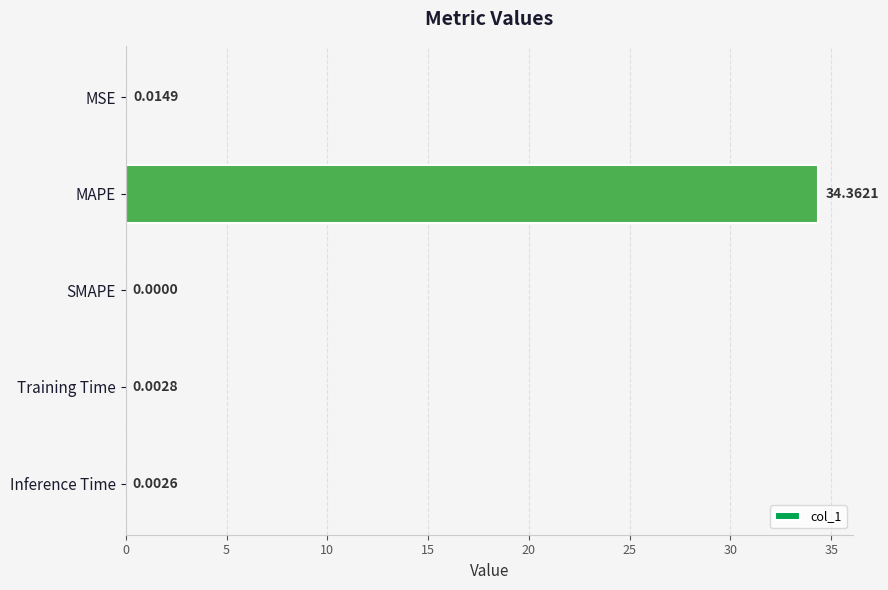

At which category does the chart reach its peak across all series?

MAPE